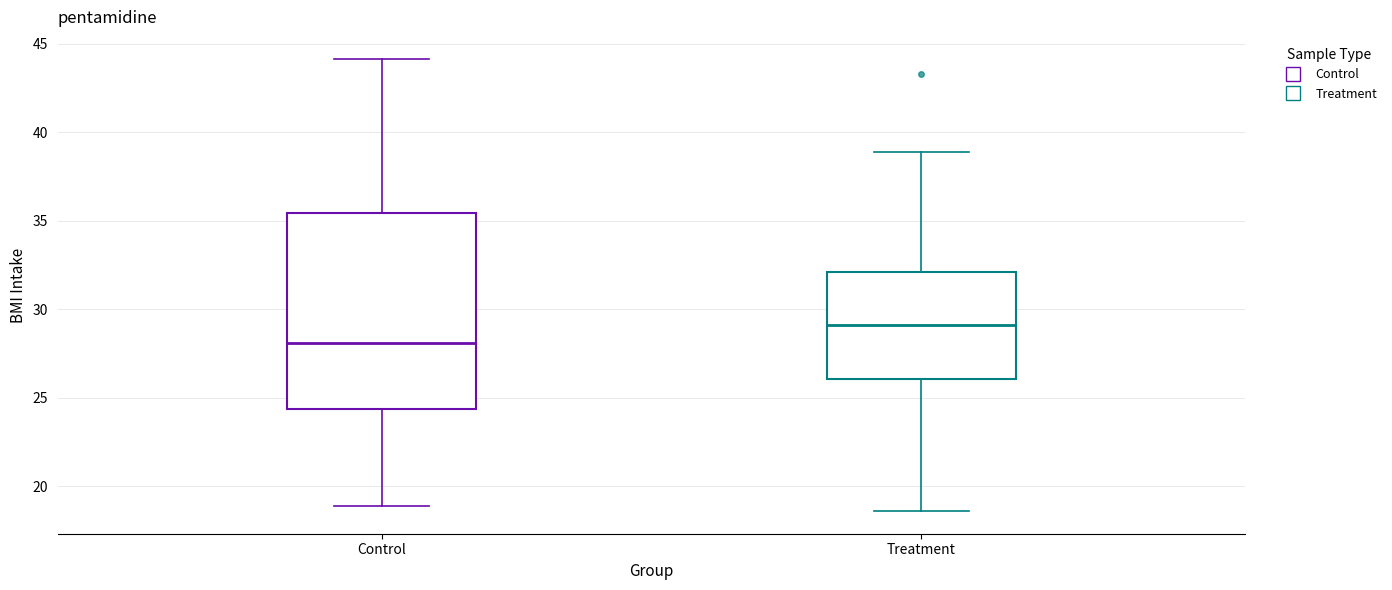

Reading left to right, read every box against the y-axis: the position of its median line, the range the box covers, and the ends of its whiskers. The values are not printed on the chart, so give them approximately, as read against the axis.

Control: median 28.0, box 24.5 to 35.5, whiskers 19.0 to 44.0
Treatment: median 29.0, box 26.0 to 32.0, whiskers 18.5 to 39.0